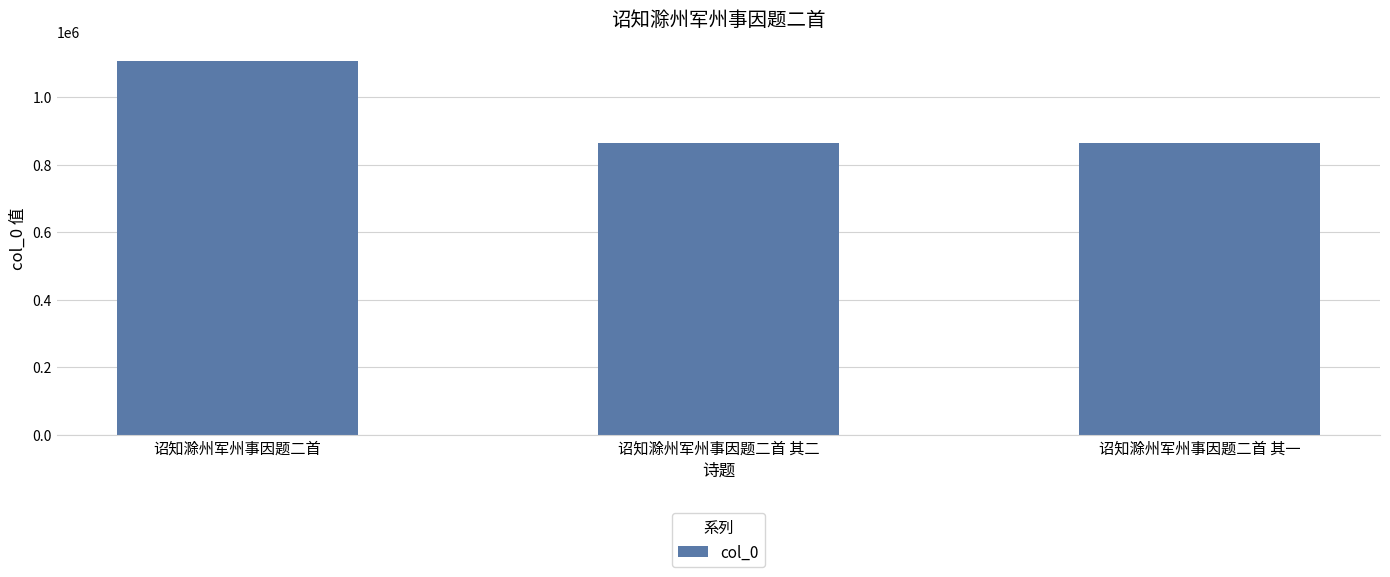

What is the label of the 3rd bar from the right?

诏知滁州军州事因题二首